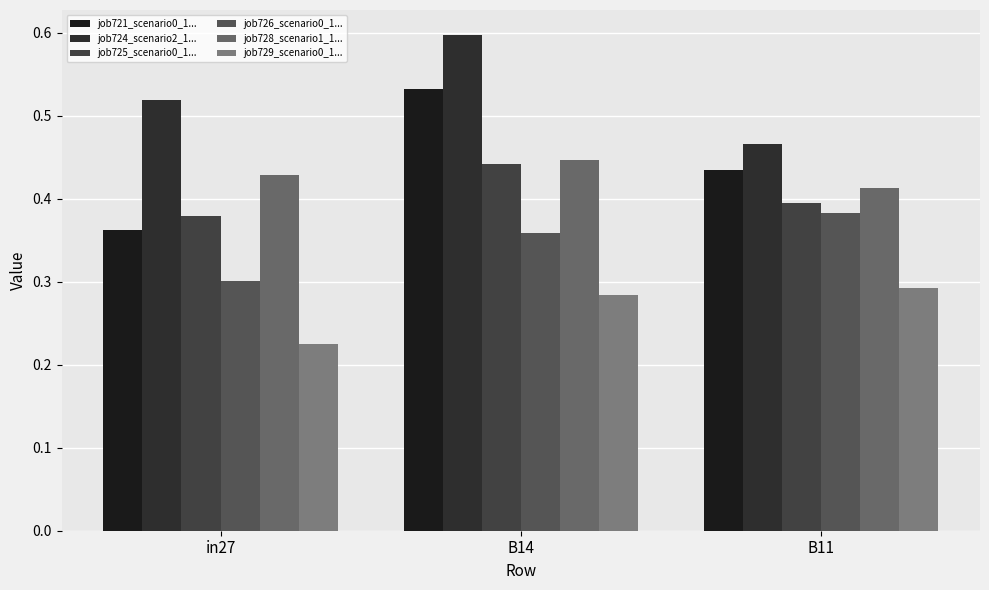

What is the minimum value shown in the chart?

0.2